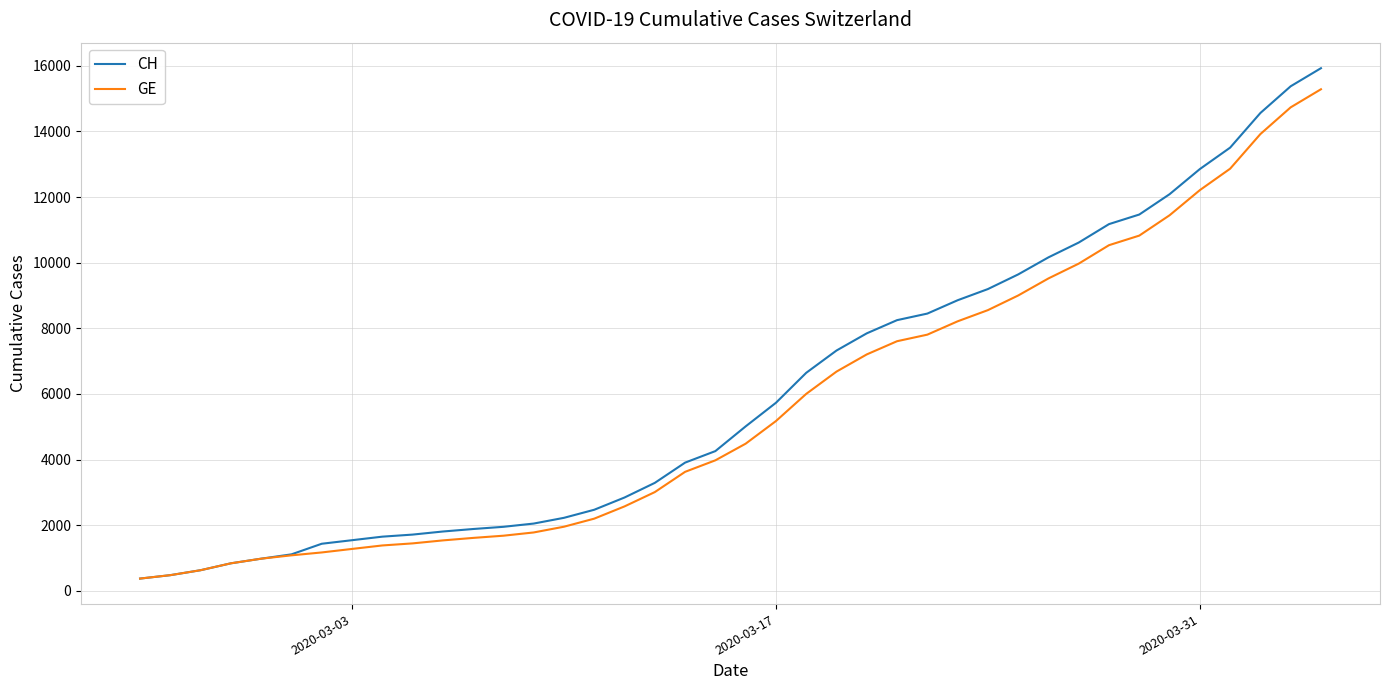

What is the maximum value shown in the chart?

15926